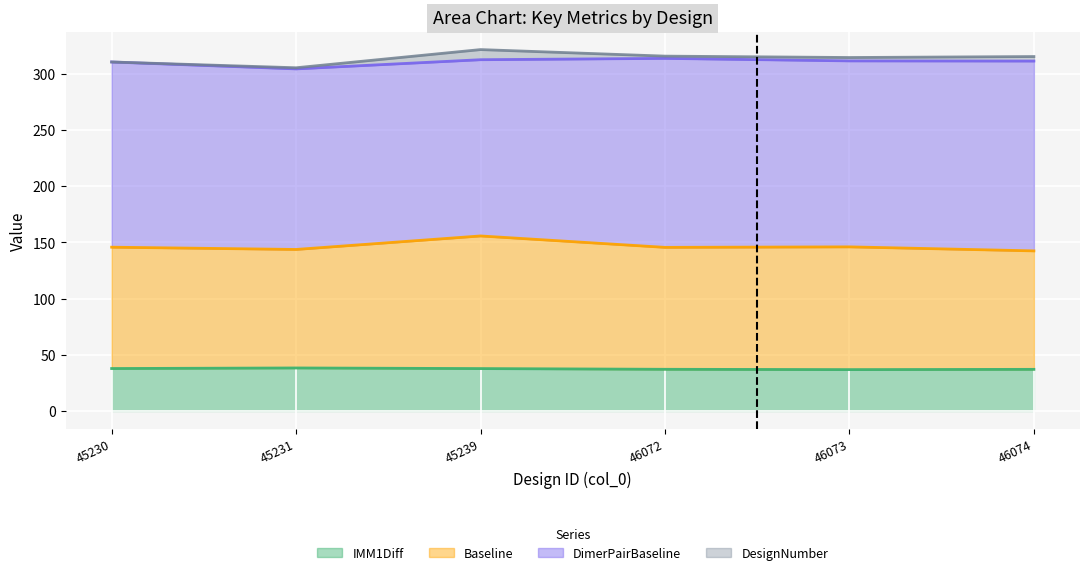

True or false: IMM1Diff and Baseline cross at least once.

False